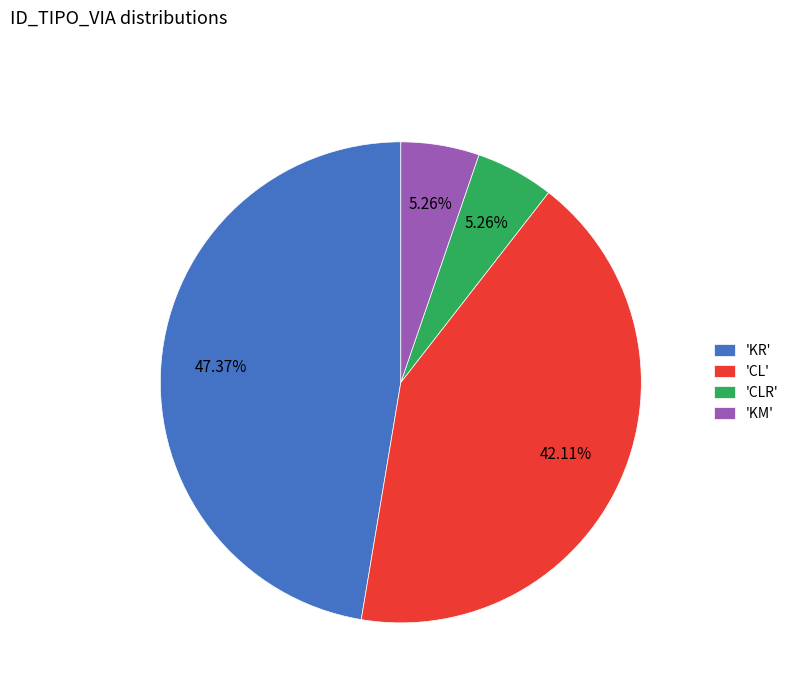

Which slice is the largest?

'KR'